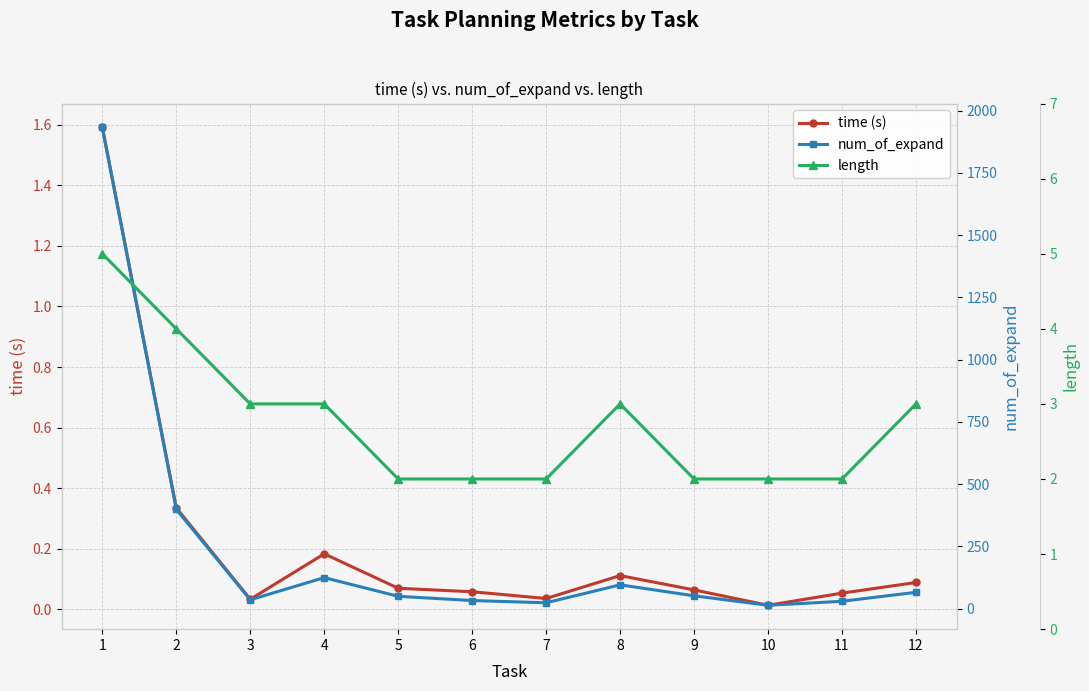

True or false: num_of_expand and length cross at least once.

False